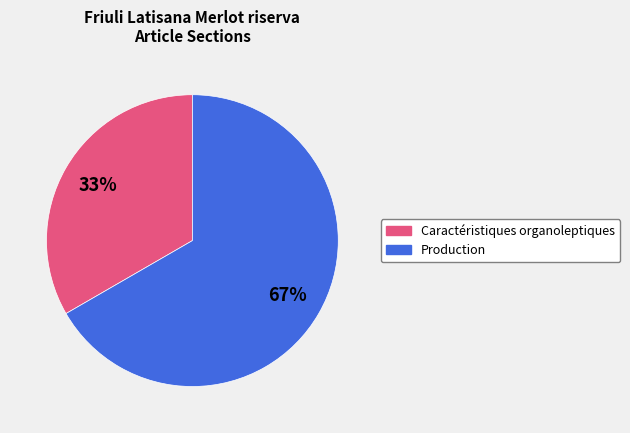

True or false: Production accounts for 53% of the total.

False